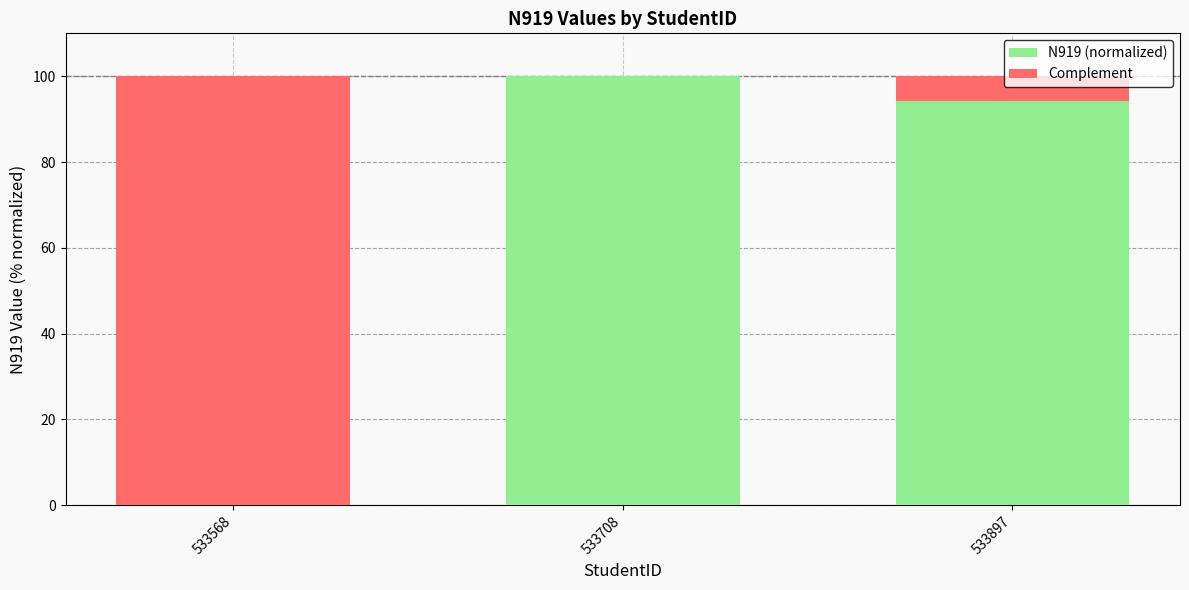

What are all the series names shown in the legend?

N919 (normalized), Complement